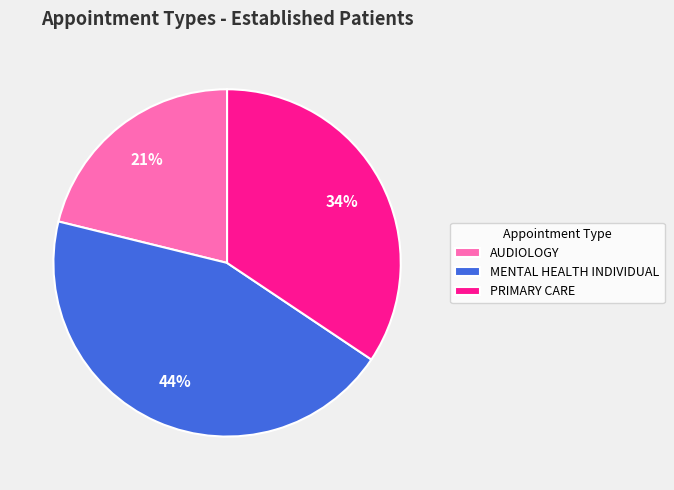

Count the number of slices in the pie.

3